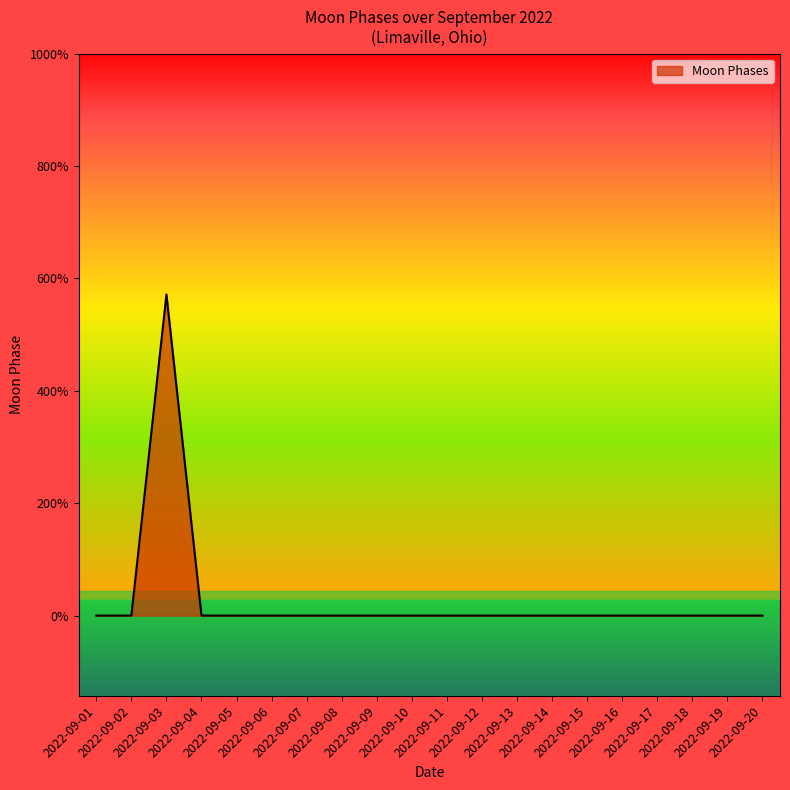

True or false: there are more than 0 points higher than both neighbors.

True